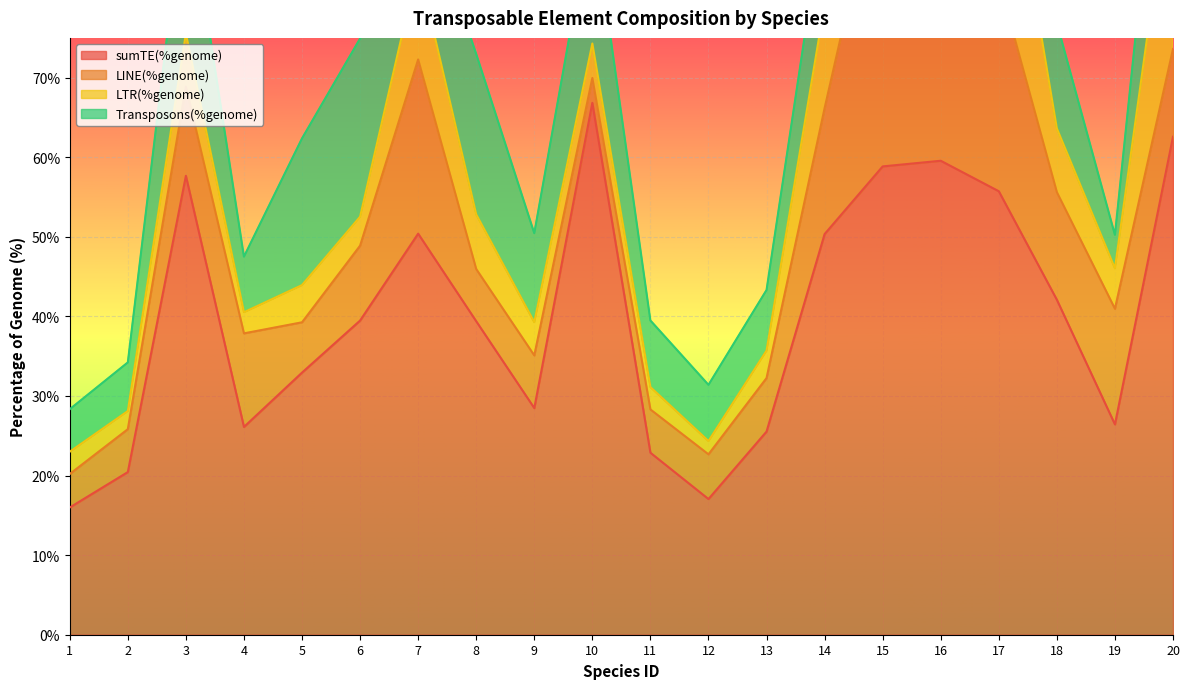

The value of Transposons(%genome) at 20 is 11.4. True or false?

False